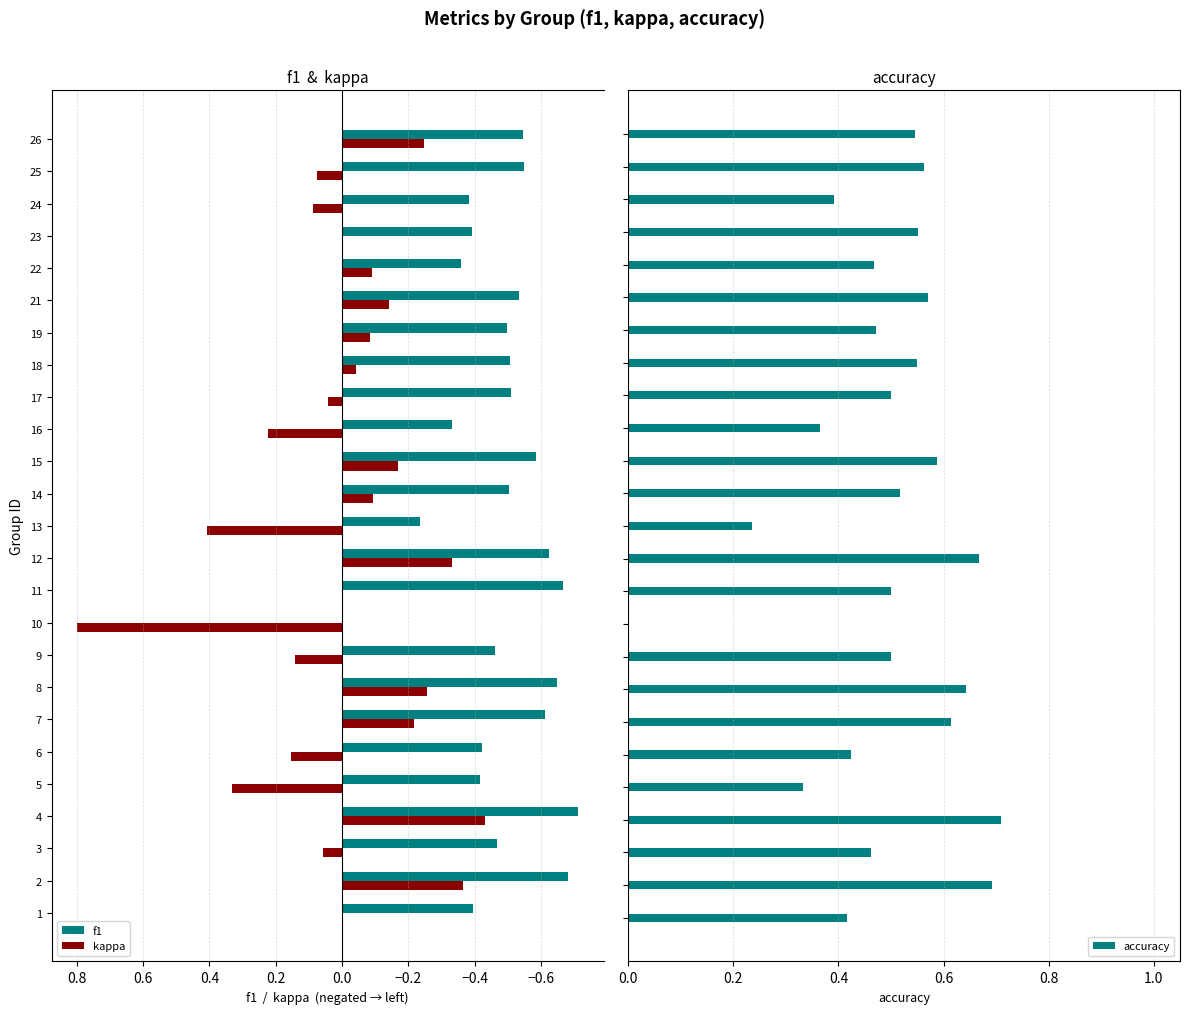

The value of f1 at 11 is -0.2. True or false?

False